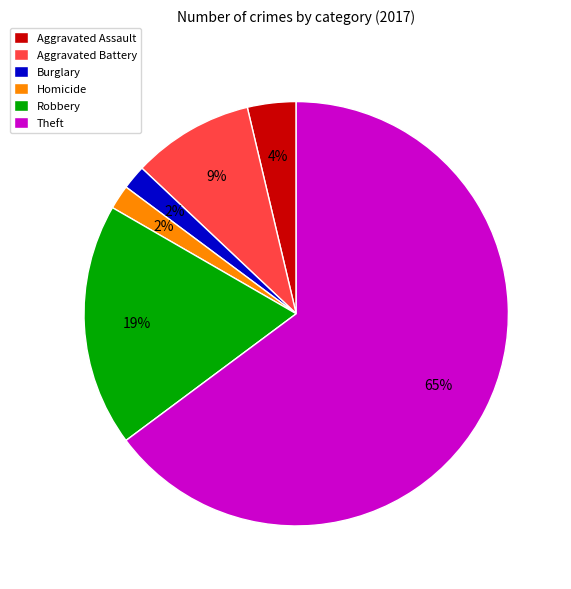

To the nearest percent, what is the difference between the Robbery and Burglary slice percentages?

17%